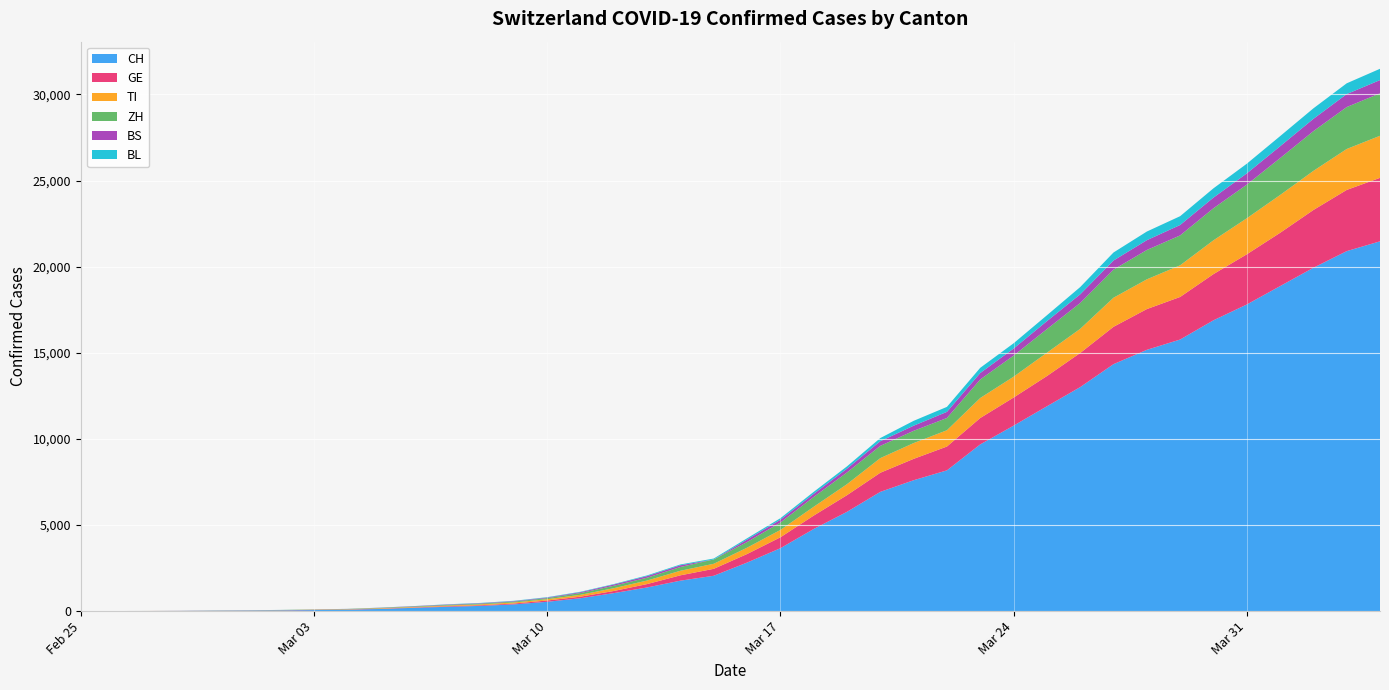

Reading left to right, transcribe all the data shown in this chart.

CH: 2020-02-25=0	2020-02-26=2	2020-02-27=6	2020-02-28=13	2020-02-29=22	2020-03-01=30	2020-03-02=42	2020-03-03=61	2020-03-04=84	2020-03-05=126	2020-03-06=194	2020-03-07=252	2020-03-08=304	2020-03-09=391	2020-03-10=542	2020-03-11=749	2020-03-12=1046	2020-03-13=1374	2020-03-14=1769	2020-03-15=2053	2020-03-16=2818	2020-03-17=3652	2020-03-18=4768	2020-03-19=5765	2020-03-20=6924	2020-03-21=7599	2020-03-22=8173	2020-03-23=9680	2020-03-24=10767	2020-03-25=11891	2020-03-26=13005	2020-03-27=14338	2020-03-28=15170	2020-03-29=15768	2020-03-30=16884	2020-03-31=17801	2020-04-01=18868	2020-04-02=19934	2020-04-03=20900	2020-04-04=21470
GE: 2020-02-25=0	2020-02-26=1	2020-02-27=1	2020-02-28=4	2020-02-29=7	2020-03-01=10	2020-03-02=11	2020-03-03=14	2020-03-04=14	2020-03-05=17	2020-03-06=21	2020-03-07=32	2020-03-08=40	2020-03-09=50	2020-03-10=75	2020-03-11=91	2020-03-12=123	2020-03-13=197	2020-03-14=310	2020-03-15=403	2020-03-16=497	2020-03-17=633	2020-03-18=778	2020-03-19=967	2020-03-20=1110	2020-03-21=1241	2020-03-22=1383	2020-03-23=1532	2020-03-24=1632	2020-03-25=1755	2020-03-26=1981	2020-03-27=2169	2020-03-28=2365	2020-03-29=2472	2020-03-30=2682	2020-03-31=2914	2020-04-01=3094	2020-04-02=3354	2020-04-03=3553	2020-04-04=3685
TI: 2020-02-25=0	2020-02-26=1	2020-02-27=1	2020-02-28=1	2020-02-29=2	2020-03-01=2	2020-03-02=4	2020-03-03=8	2020-03-04=13	2020-03-05=25	2020-03-06=28	2020-03-07=41	2020-03-08=49	2020-03-09=61	2020-03-10=75	2020-03-11=108	2020-03-12=163	2020-03-13=206	2020-03-14=265	2020-03-15=293	2020-03-16=368	2020-03-17=426	2020-03-18=511	2020-03-19=638	2020-03-20=849	2020-03-21=916	2020-03-22=945	2020-03-23=1162	2020-03-24=1209	2020-03-25=1354	2020-03-26=1401	2020-03-27=1688	2020-03-28=1727	2020-03-29=1837	2020-03-30=1962	2020-03-31=2091	2020-04-01=2195	2020-04-02=2271	2020-04-03=2377	2020-04-04=2442
ZH: 2020-02-25=0	2020-02-26=2	2020-02-27=2	2020-02-28=2	2020-02-29=6	2020-03-01=7	2020-03-02=11	2020-03-03=14	2020-03-04=16	2020-03-05=24	2020-03-06=30	2020-03-07=35	2020-03-08=41	2020-03-09=50	2020-03-10=63	2020-03-11=102	2020-03-12=141	2020-03-13=164	2020-03-14=219	2020-03-15=251	2020-03-16=327	2020-03-17=430	2020-03-18=569	2020-03-19=680	2020-03-20=712	2020-03-21=712	2020-03-22=712	2020-03-23=1076	2020-03-24=1224	2020-03-25=1371	2020-03-26=1503	2020-03-27=1630	2020-03-28=1704	2020-03-29=1736	2020-03-30=1862	2020-03-31=1953	2020-04-01=2142	2020-04-02=2306	2020-04-03=2434	2020-04-04=2467
BS: 2020-02-25=0	2020-02-26=0	2020-02-27=1	2020-02-28=1	2020-02-29=1	2020-03-01=1	2020-03-02=1	2020-03-03=3	2020-03-04=3	2020-03-05=8	2020-03-06=15	2020-03-07=21	2020-03-08=24	2020-03-09=28	2020-03-10=33	2020-03-11=49	2020-03-12=73	2020-03-13=92	2020-03-14=100	2020-03-15=0	2020-03-16=143	2020-03-17=164	2020-03-18=181	2020-03-19=220	2020-03-20=270	2020-03-21=297	2020-03-22=356	2020-03-23=374	2020-03-24=410	2020-03-25=462	2020-03-26=501	2020-03-27=530	2020-03-28=569	2020-03-29=605	2020-03-30=617	2020-03-31=653	2020-04-01=687	2020-04-02=714	2020-04-03=754	2020-04-04=767
BL: 2020-02-25=0	2020-02-26=0	2020-02-27=0	2020-02-28=1	2020-02-29=2	2020-03-01=2	2020-03-02=2	2020-03-03=2	2020-03-04=2	2020-03-05=6	2020-03-06=6	2020-03-07=15	2020-03-08=19	2020-03-09=20	2020-03-10=22	2020-03-11=26	2020-03-12=26	2020-03-13=42	2020-03-14=47	2020-03-15=54	2020-03-16=76	2020-03-17=89	2020-03-18=116	2020-03-19=134	2020-03-20=184	2020-03-21=282	2020-03-22=289	2020-03-23=302	2020-03-24=306	2020-03-25=341	2020-03-26=422	2020-03-27=466	2020-03-28=502	2020-03-29=511	2020-03-30=539	2020-03-31=561	2020-04-01=588	2020-04-02=610	2020-04-03=625	2020-04-04=656